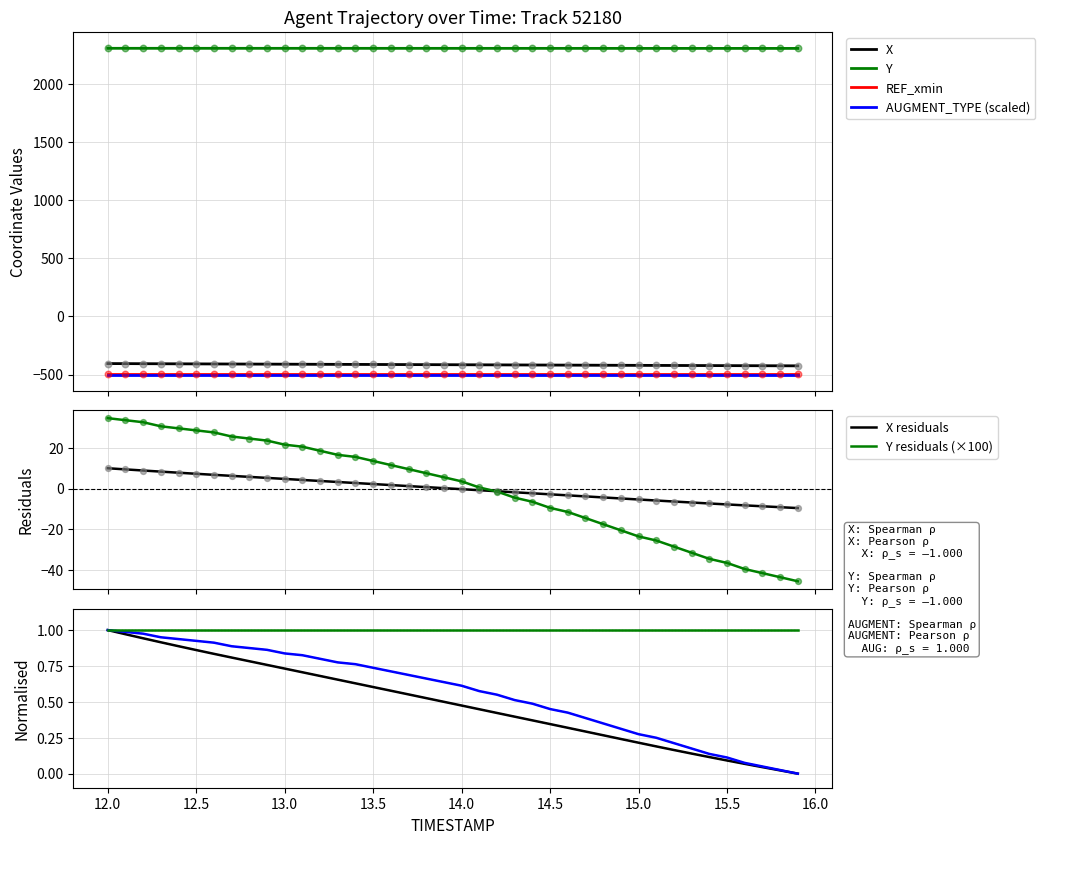

True or false: Y and AUGMENT_TYPE (scaled) intersect in this chart.

False